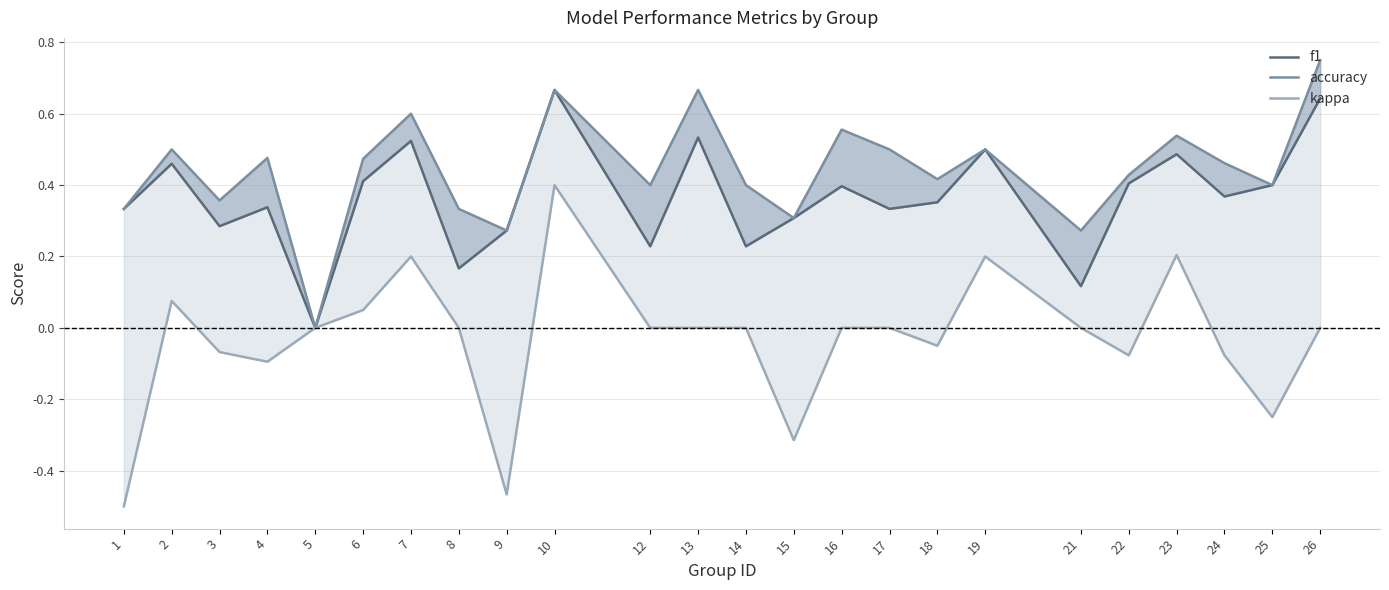

True or false: accuracy has more than 0 points higher than both neighbors.

True